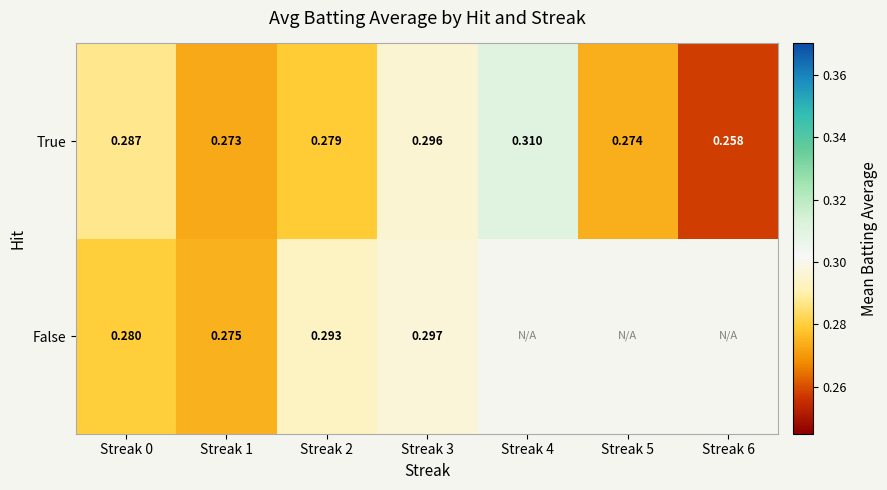

How many data points does each series have?

7